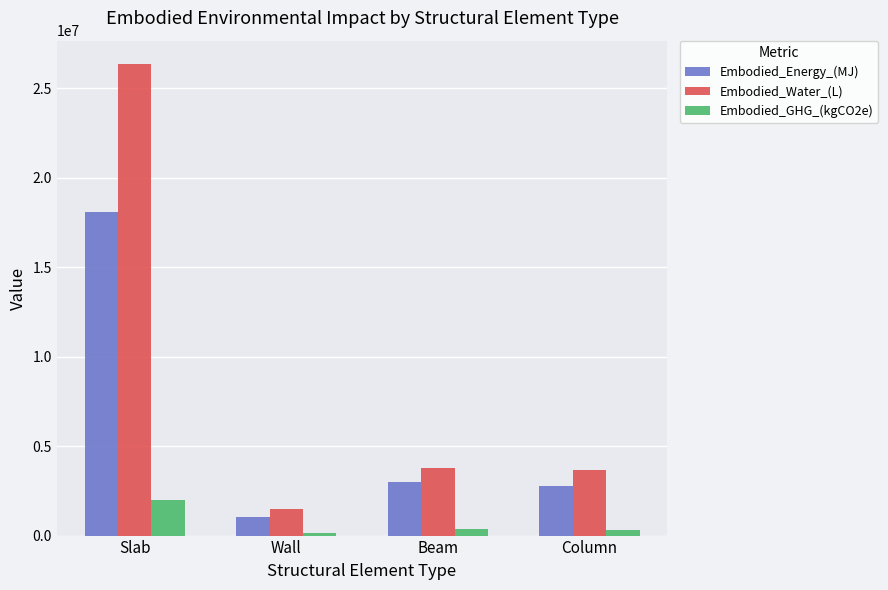

What is the label of the 2nd bar from the left?

Wall